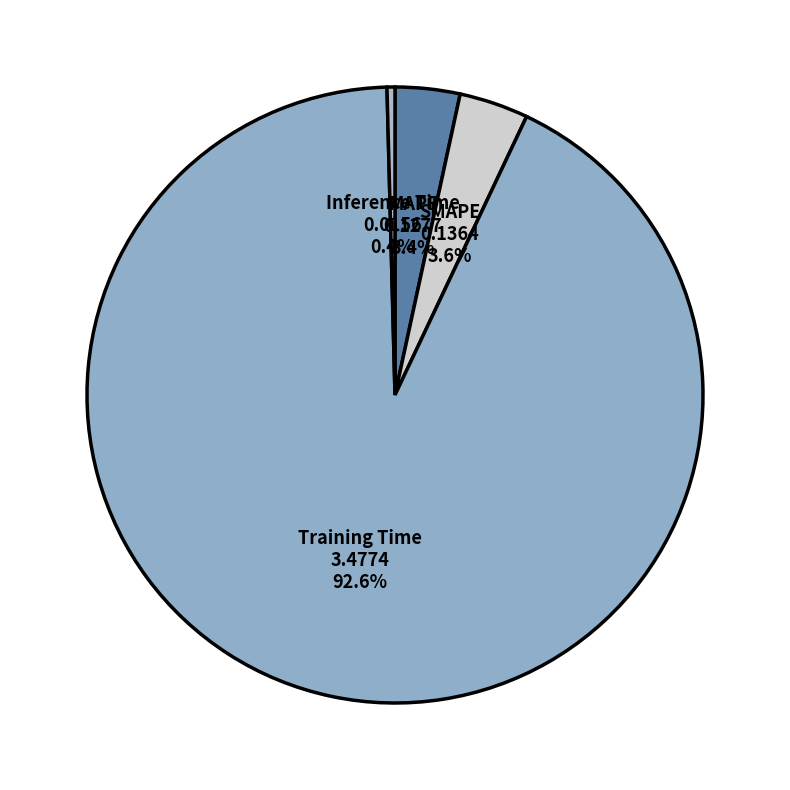

To the nearest percent, what percentage of the pie is SMAPE?

4%